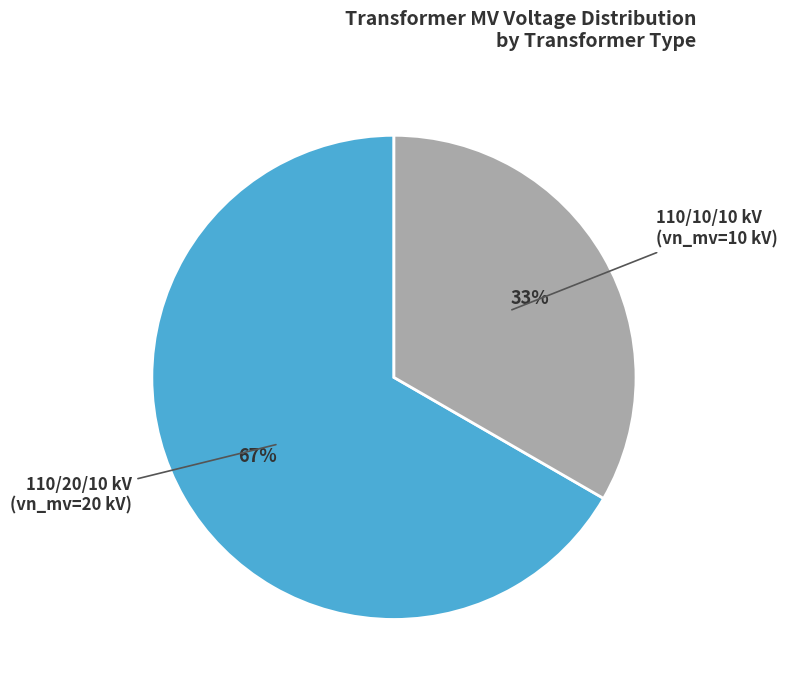

To the nearest percent, what is the average slice percentage?

50%